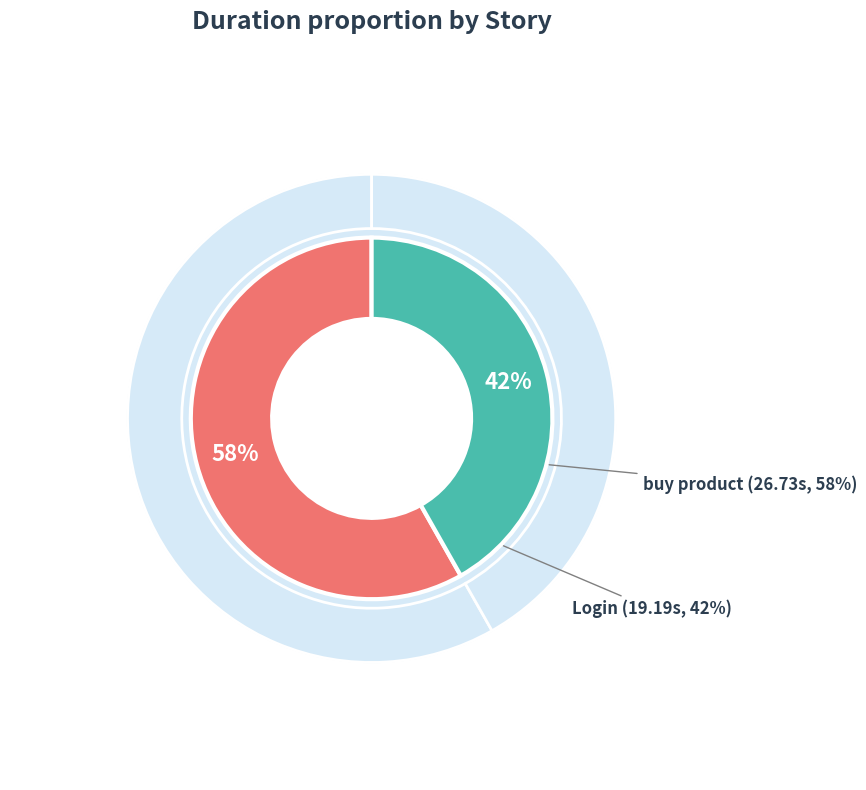

The buy product slice represents 58% of the pie. True or false?

True